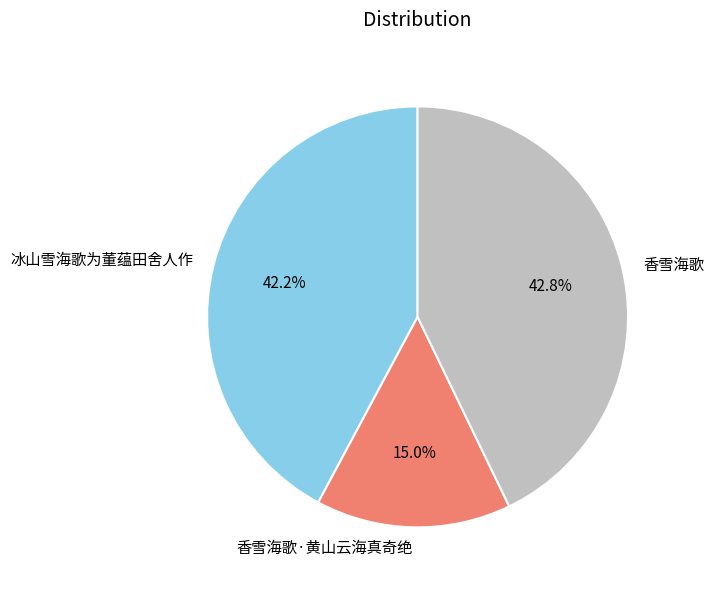

Is there any slice that represents more than half of the pie?

No